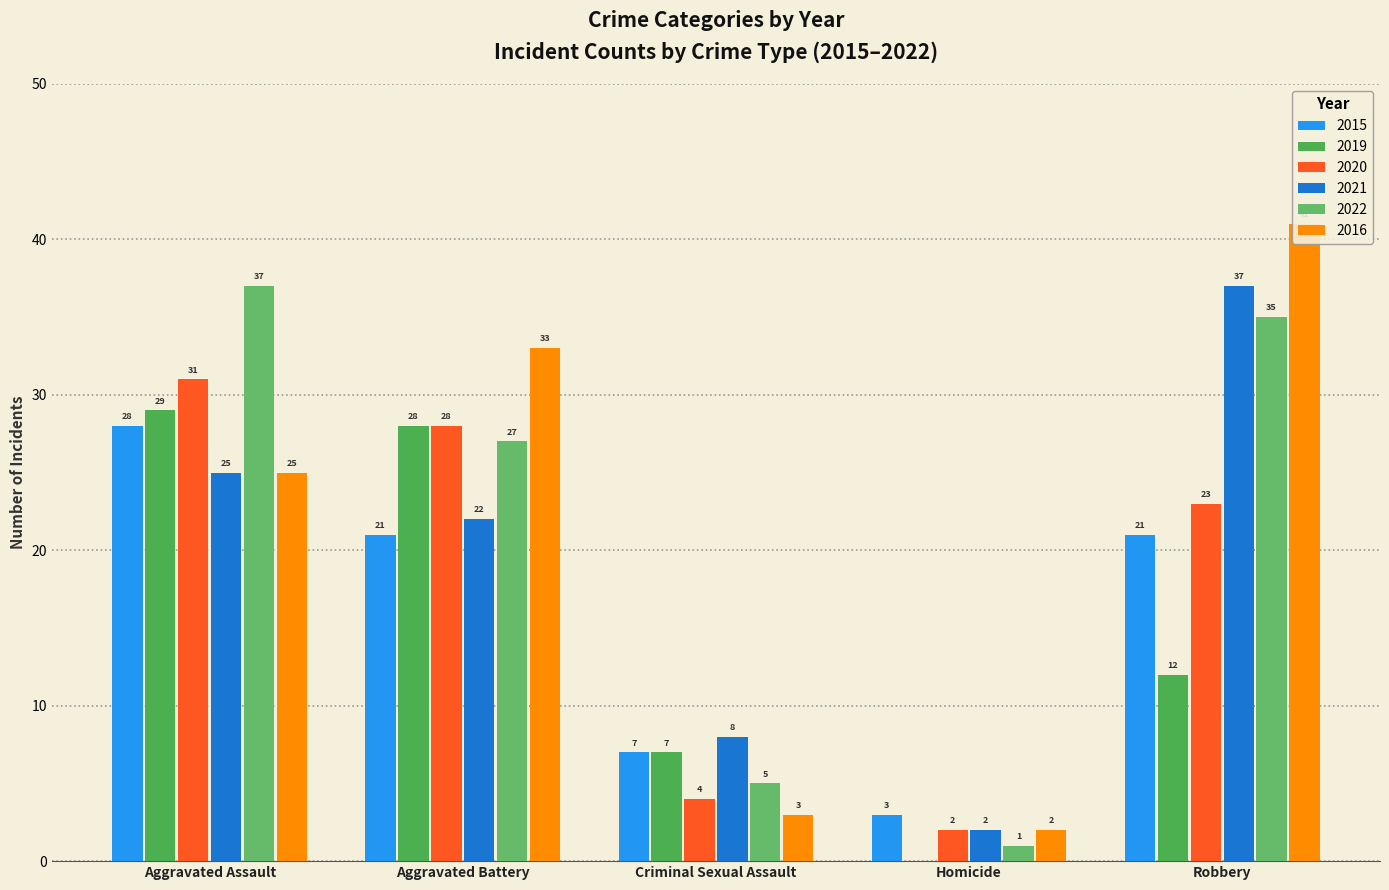

What is the difference between the highest and lowest values at Homicide?

3